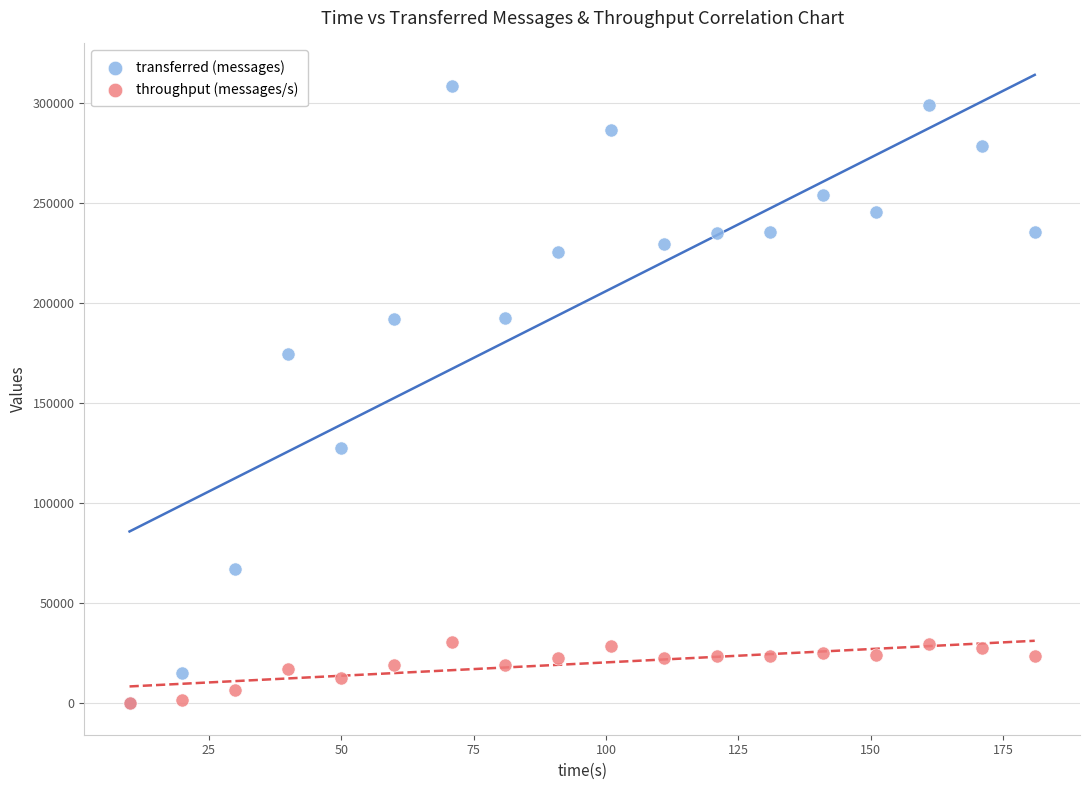

Which series has the largest Y range (max minus min)?

transferred (messages)